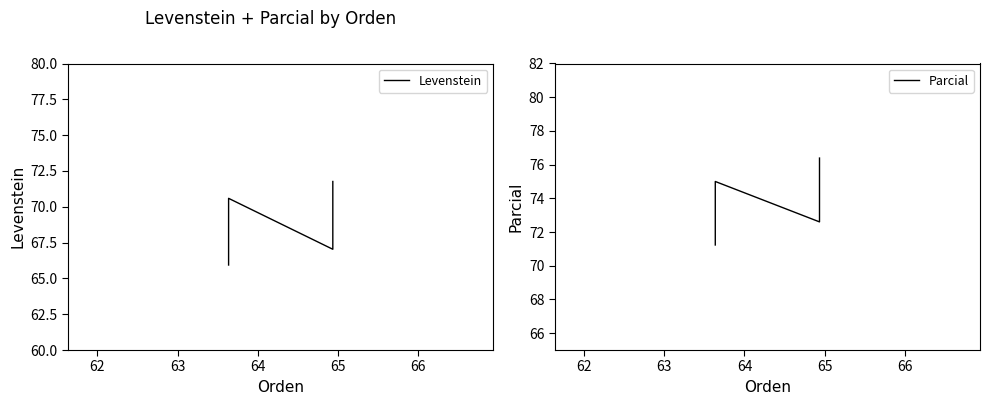

Is this an area chart (filled region under the line)?

No